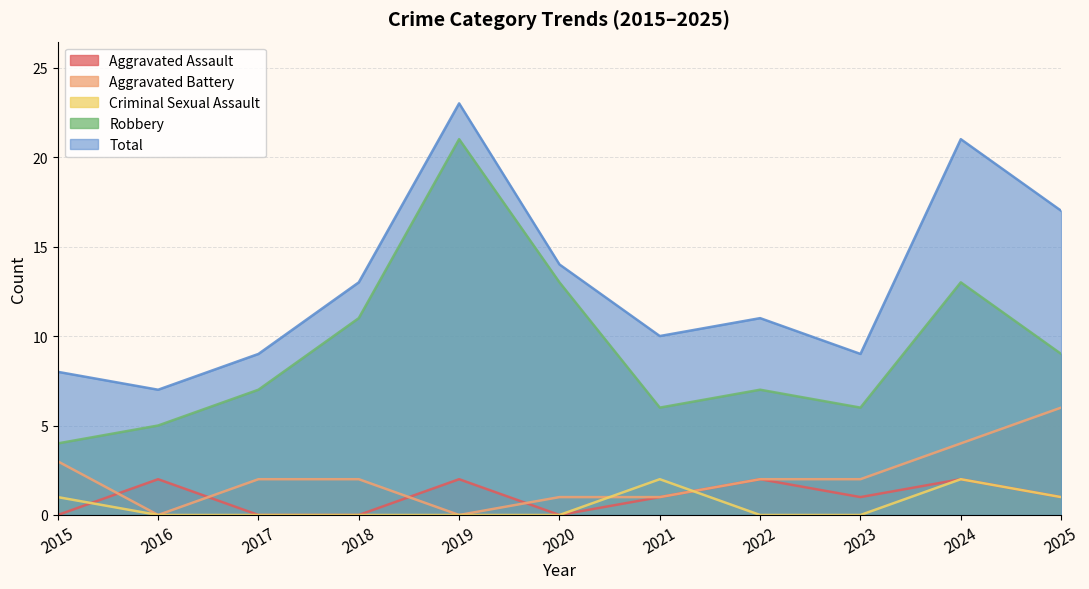

Which series has the widest spread of values?

Robbery